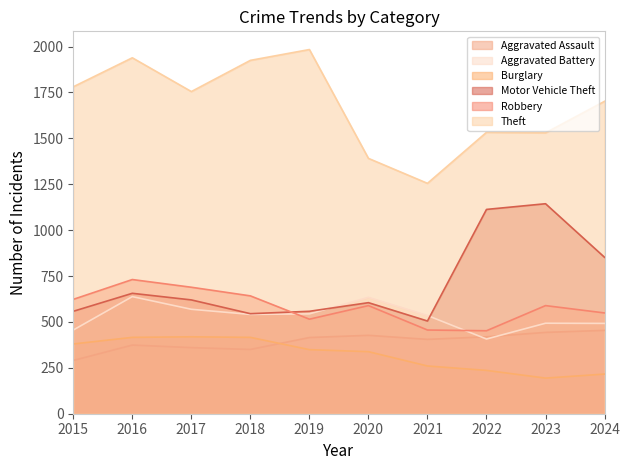

At how many categories does at least one series exceed 1619?

6